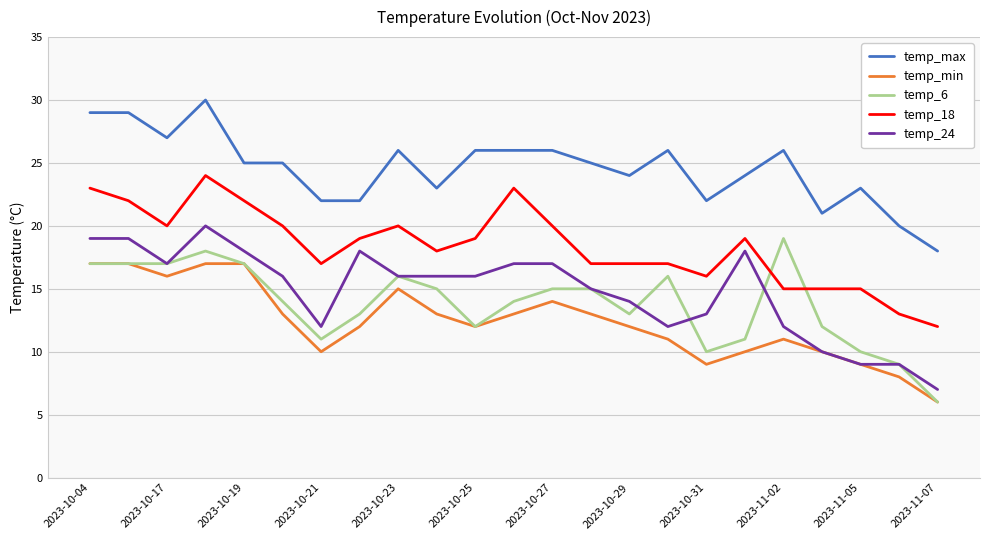

Which series has the largest total across all categories?

temp_max